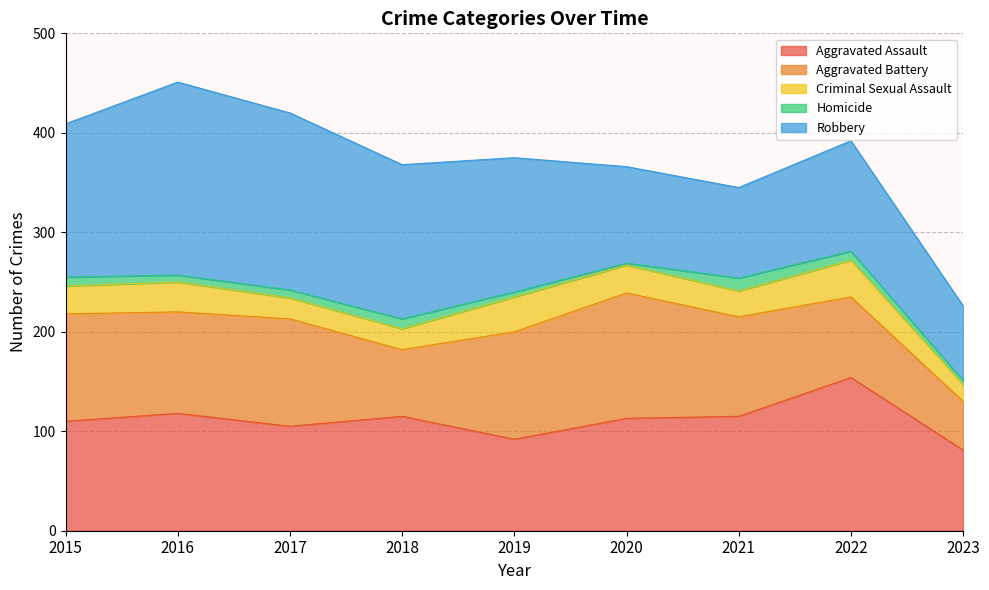

True or false: Robbery and Homicide cross at least once.

False